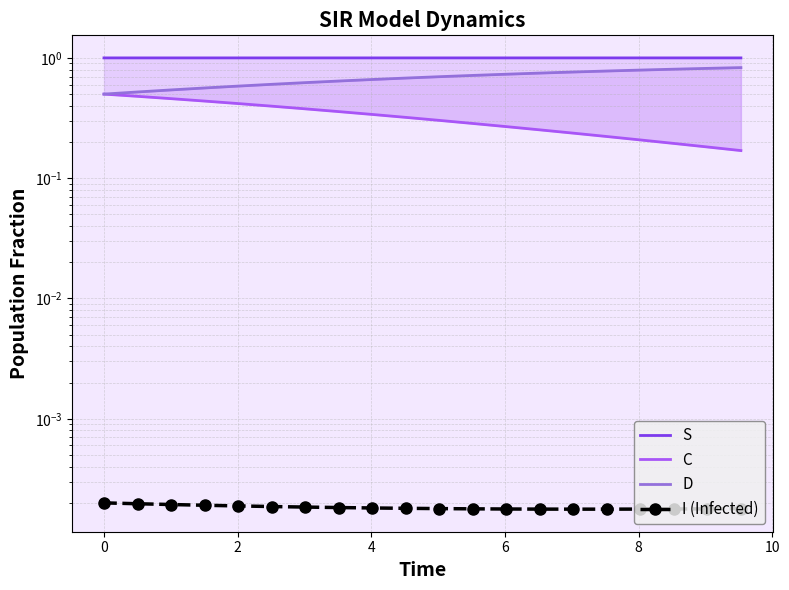

True or false: C has more than 2 interior local peaks.

False